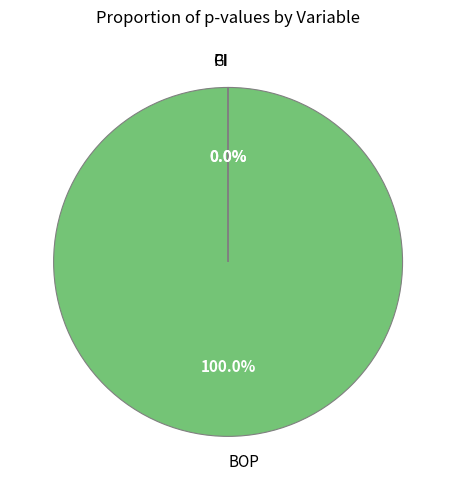

What is the largest slice in the pie chart?

BOP